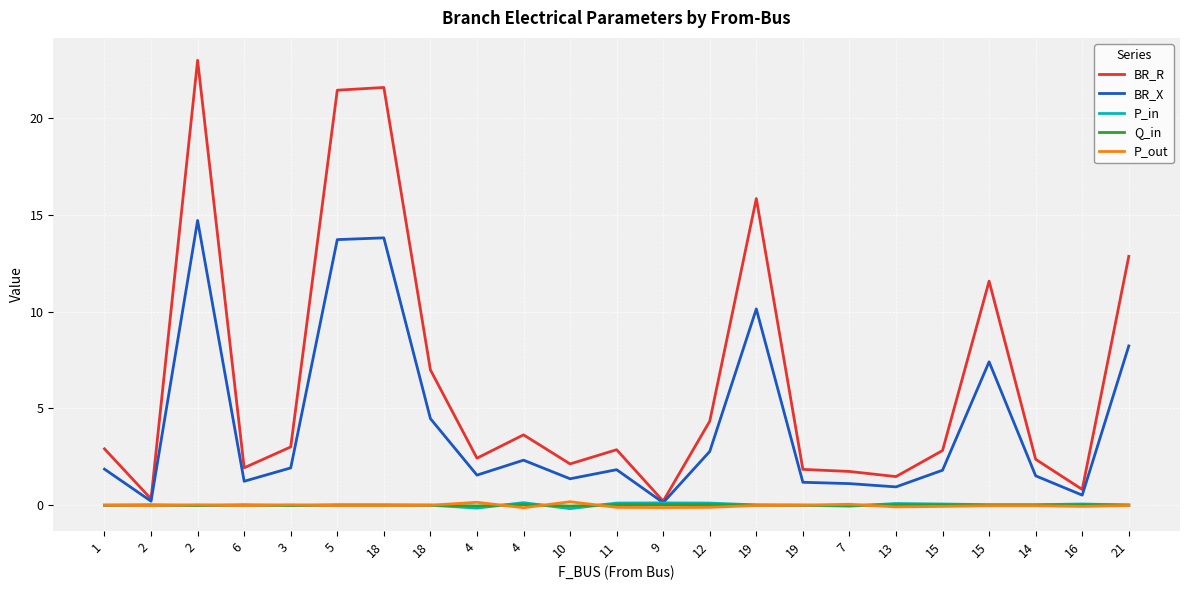

What is the total value across all series at 14?

3.9